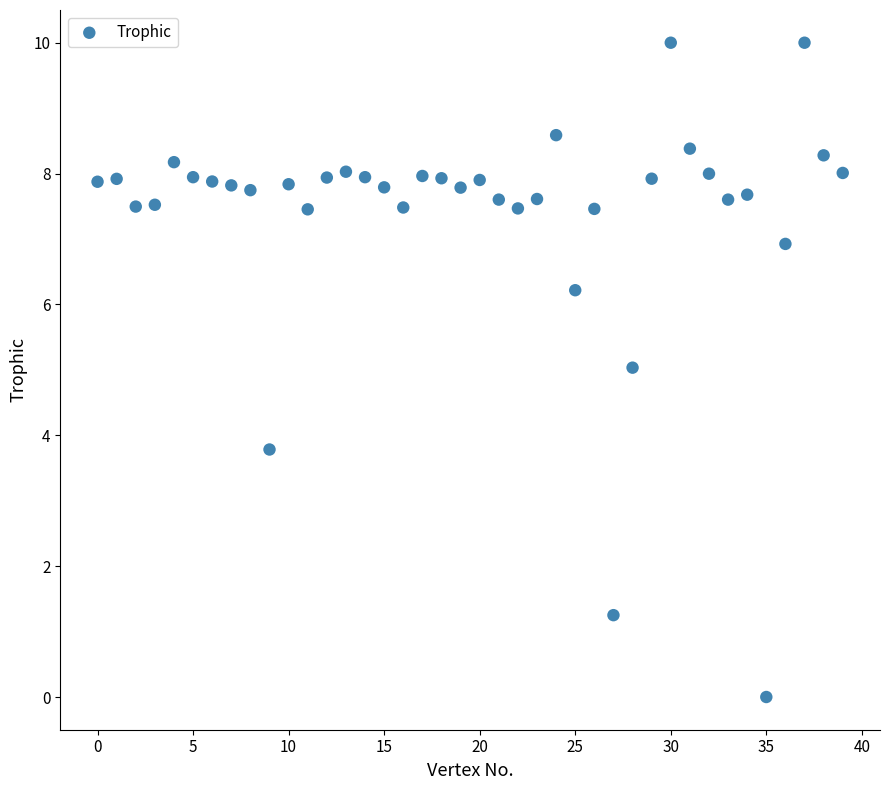

What is the range of Y values (max minus min)?

10.0